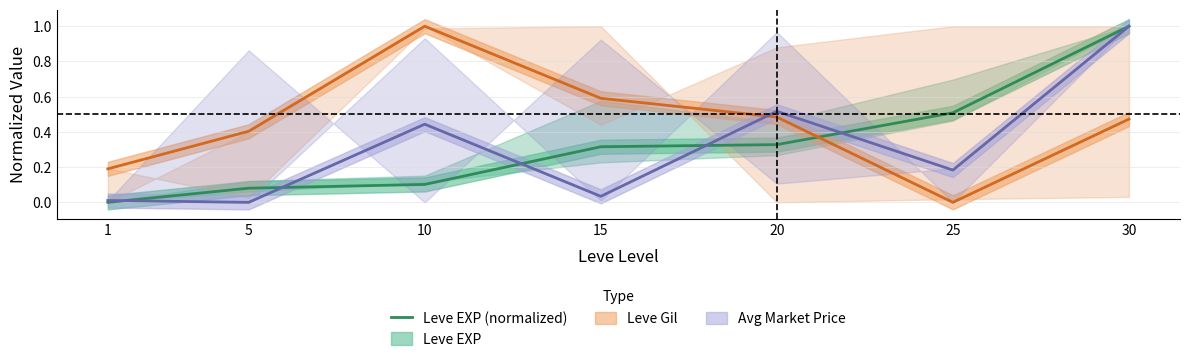

What is the change in value from 15 to 30?

+0.7